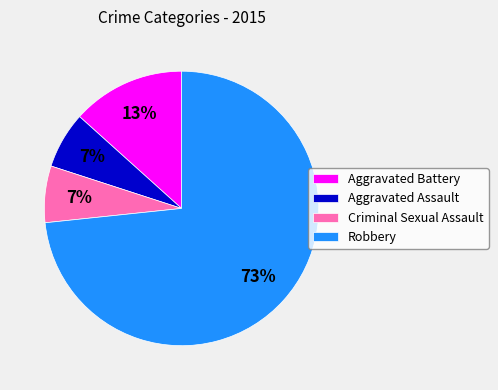

What is the largest slice in the pie chart?

Robbery